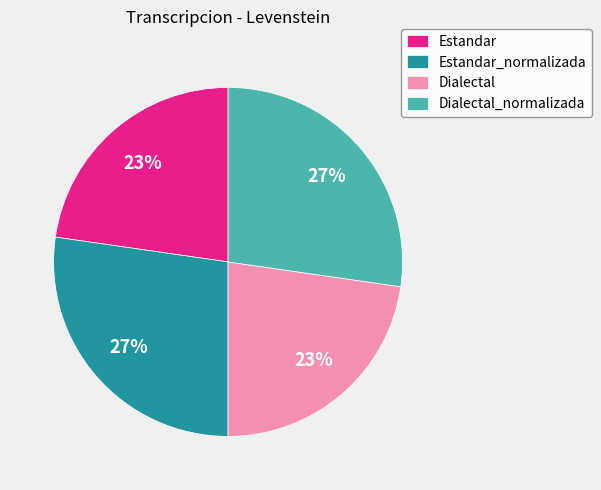

To the nearest percent, what portion does Dialectal represent?

23%